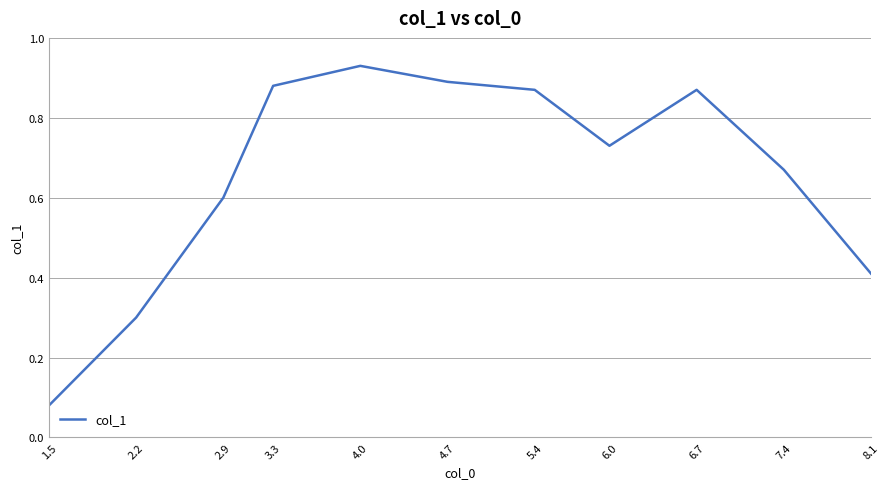

How many lines are shown in the chart?

1